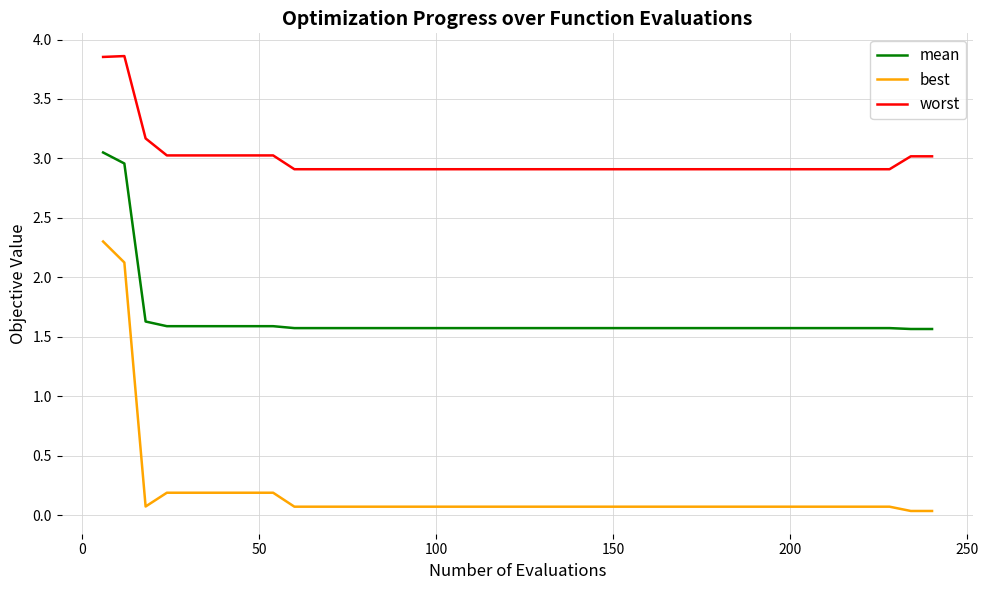

What is the difference between the maximum and minimum values in the worst series?

1.0